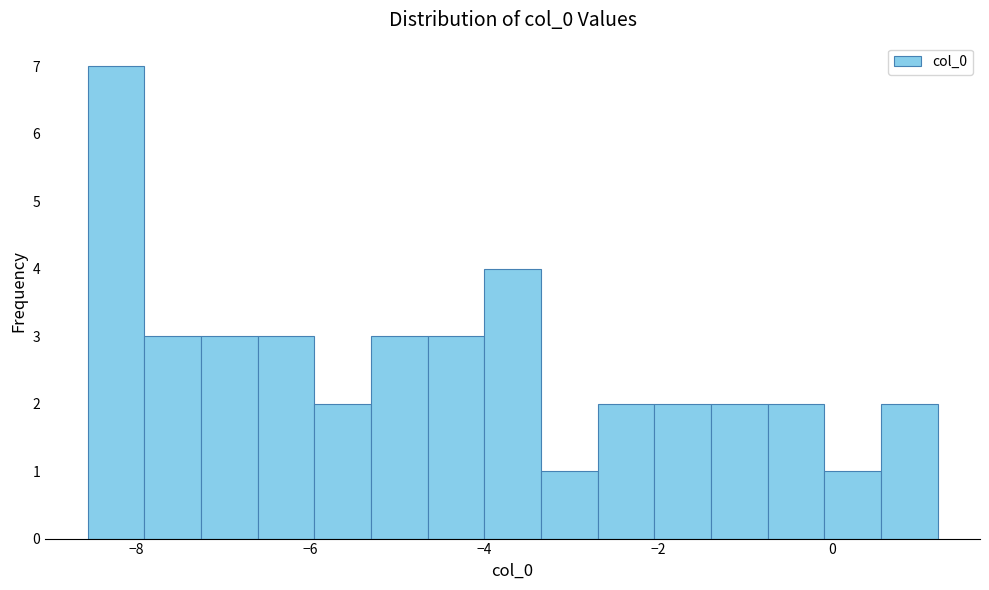

Read against the x-axis, roughly where is the centre of the tallest bar?

-8.2